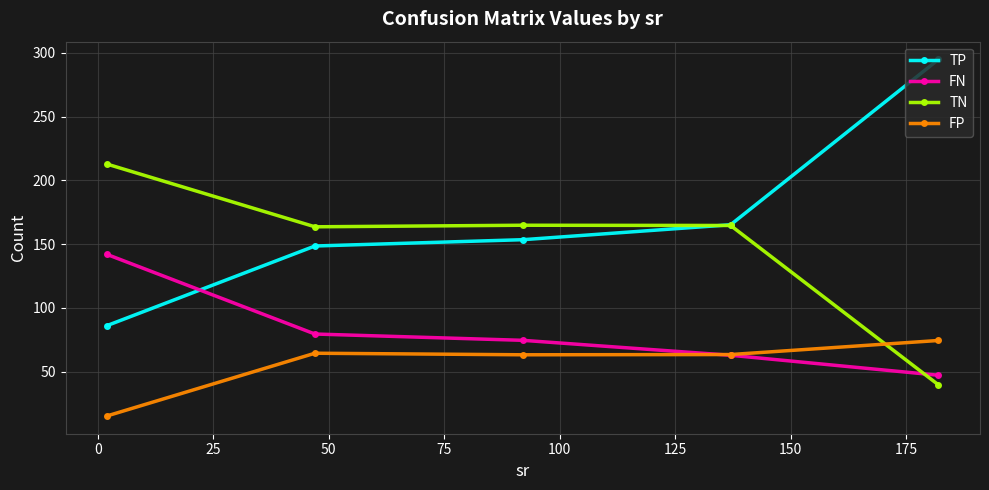

True or false: FP and FN cross at least once.

True